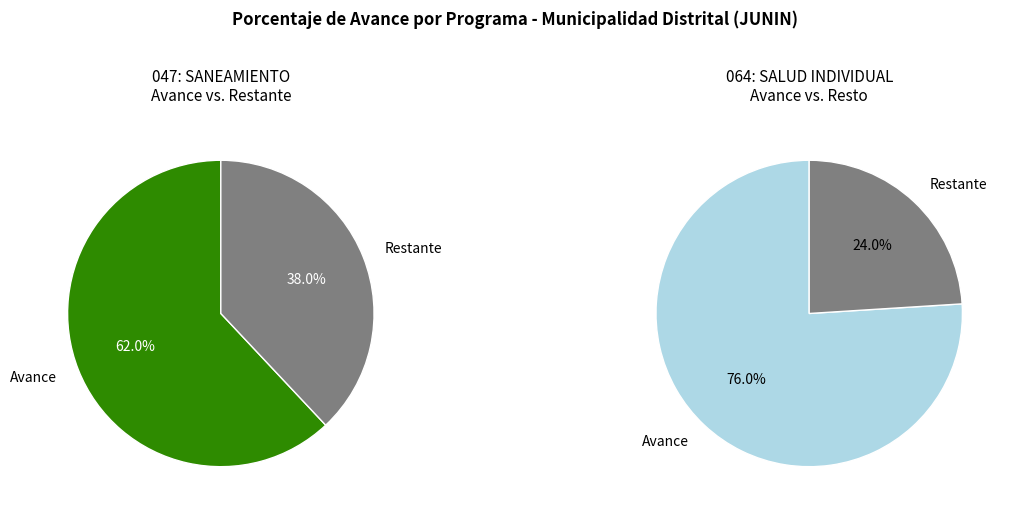

What is the change in value from 047: SANEAMIENTO to 064: SALUD INDIVIDUAL?

+14